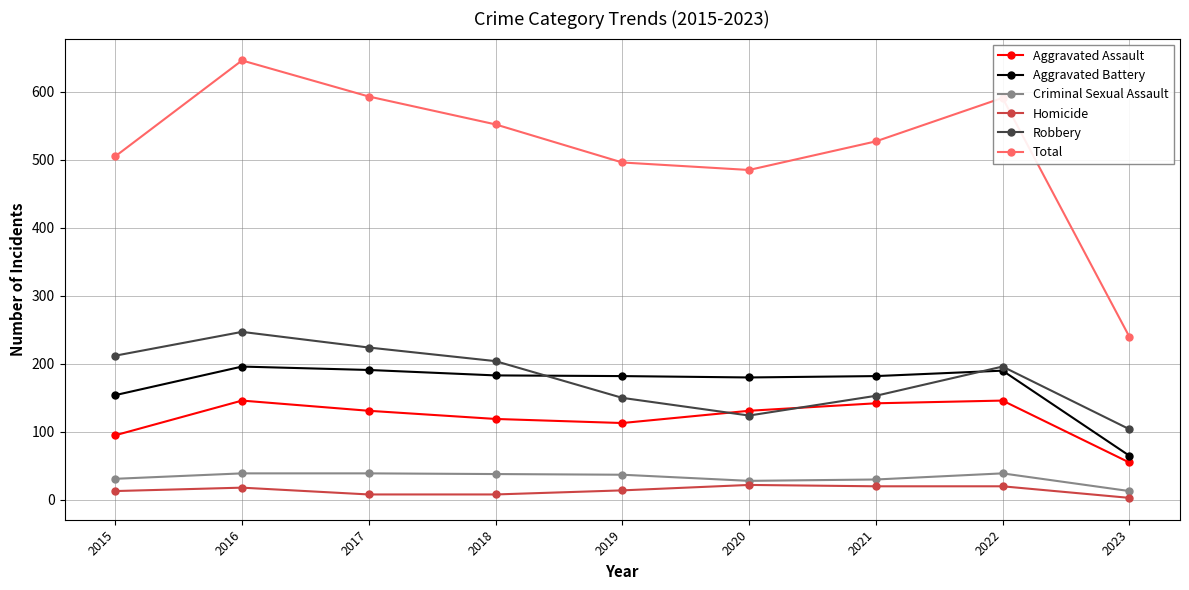

What is the greatest value displayed?

646